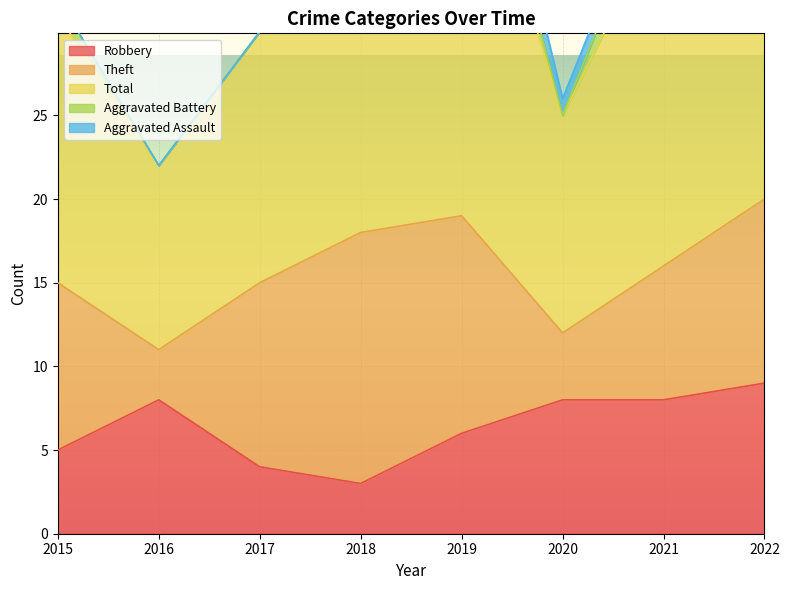

How many values in the Aggravated Battery series are below 3?

4